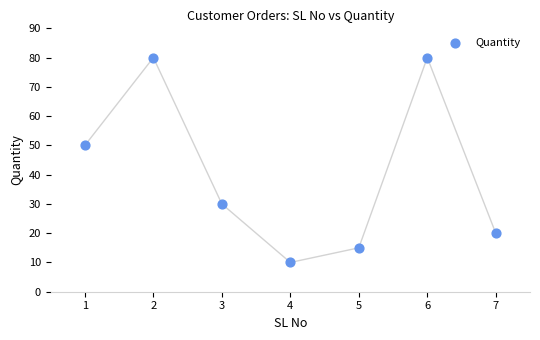

What is the average X value?

4